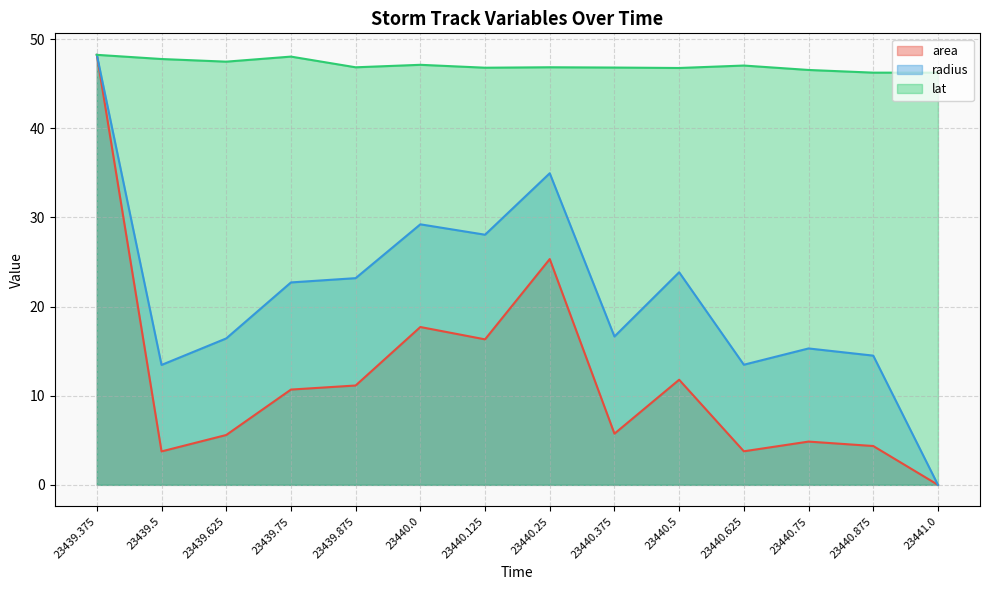

How many lines are shown in the chart?

3